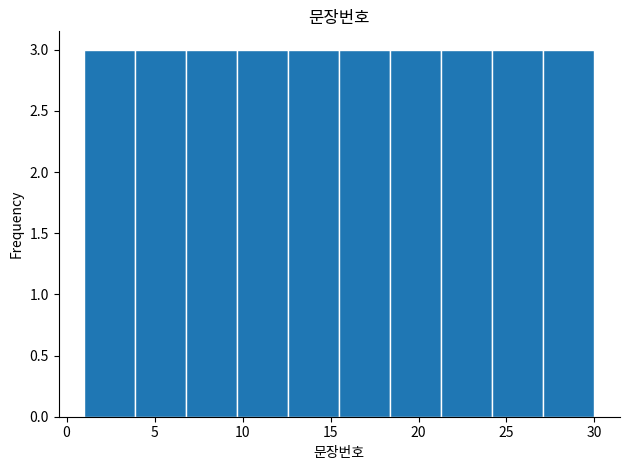

How tall is the bar that spans 9.7 to 12.6 on the x-axis? Neither the bar edges nor the heights are printed on the chart, so give them approximately, as read against the axes.

3